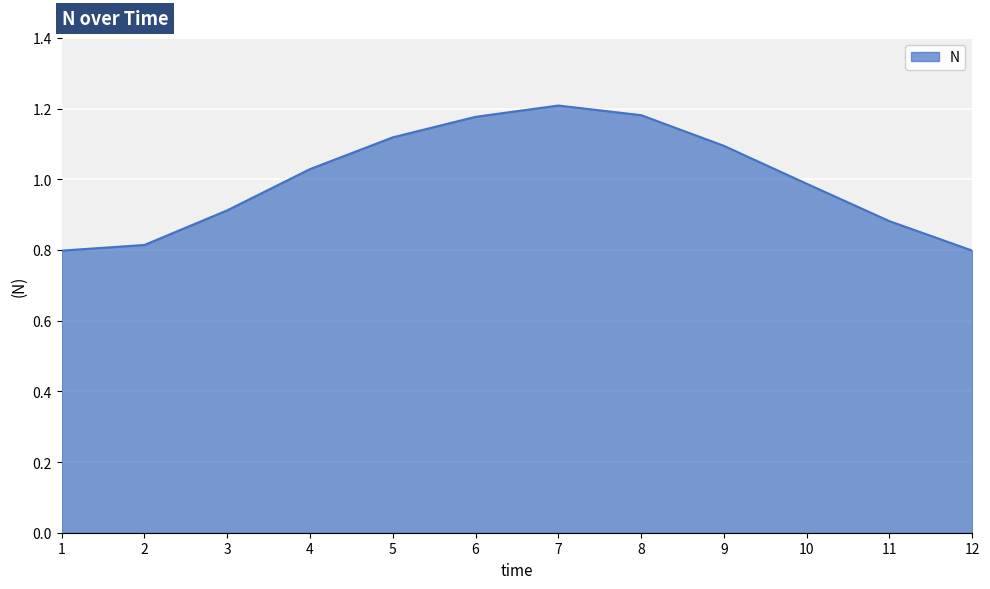

Count the number of data series in this chart.

1